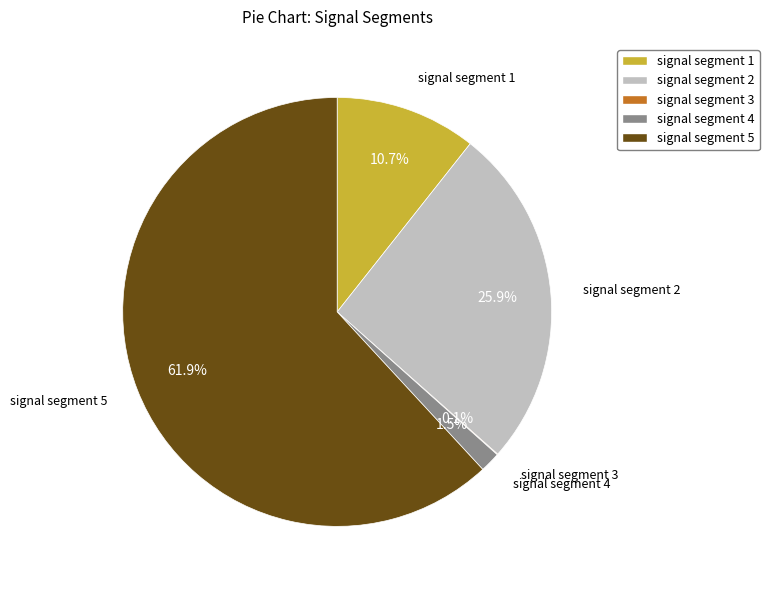

Do signal segment 2 and signal segment 4 together represent more than half of the pie?

No